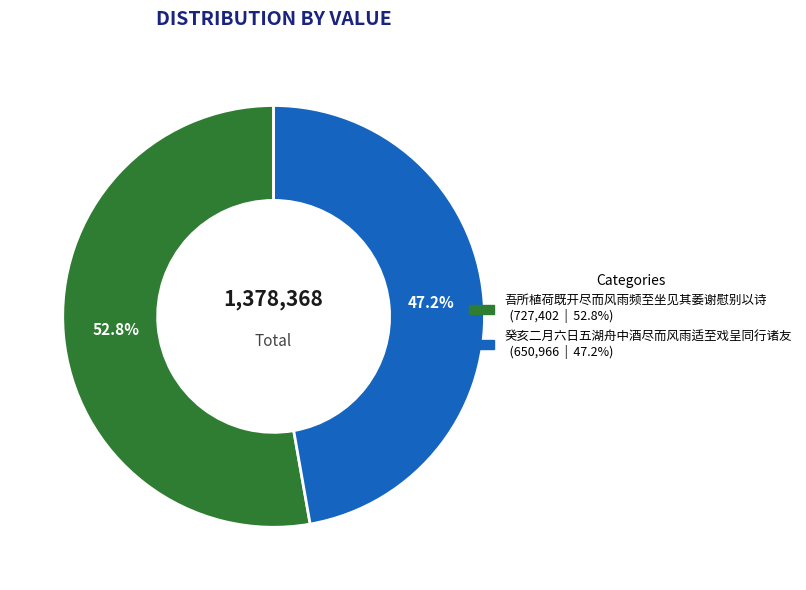

Rank the categories by value from lowest to highest.

癸亥二月六日五湖舟中酒尽而风雨适至戏呈同行诸友, 吾所植荷既开尽而风雨频至坐见其萎谢慰别以诗